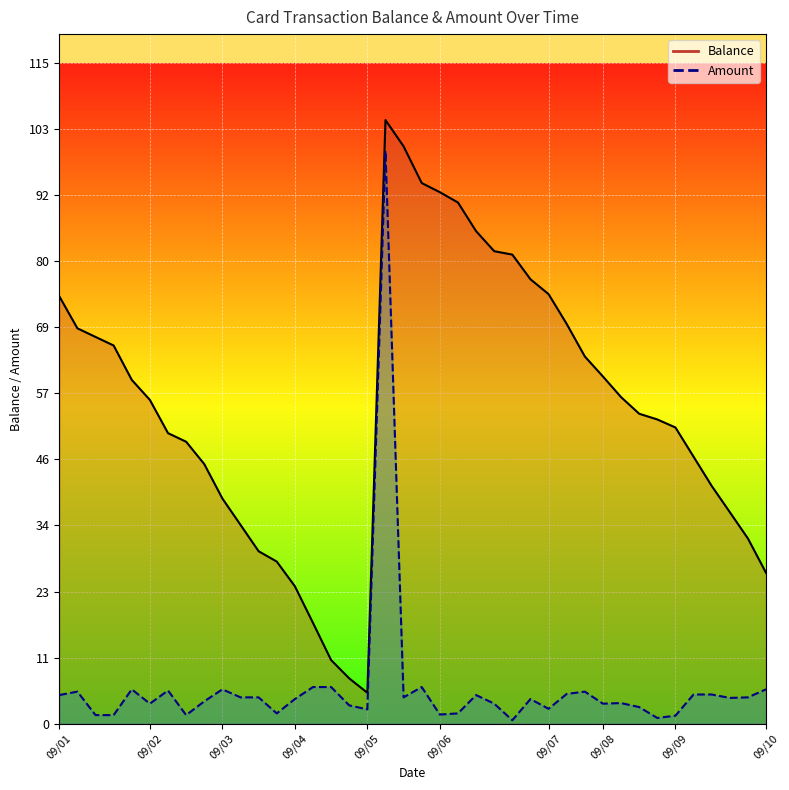

Reading left to right, extract all data points from this chart.

Balance: 74.6	69.0	67.5	66.0	60.0	56.5	50.7	49.2	45.3	39.3	34.7	30.1	28.3	24.0	17.6	11.1	7.9	5.4	105.4	100.8	94.4	92.8	91.0	86.0	82.5	81.9	77.6	75.0	69.8	64.1	60.6	57.0	54.1	53.1	51.7	46.6	41.5	36.9	32.3	26.3
Amount: 5.0	5.6	1.5	1.5	6.0	3.5	5.8	1.5	3.9	6.0	4.6	4.6	1.8	4.3	6.4	6.4	3.2	2.5	100.0	4.6	6.4	1.6	1.8	5.0	3.5	0.6	4.3	2.6	5.2	5.6	3.5	3.6	2.9	1.0	1.4	5.1	5.1	4.5	4.6	6.0